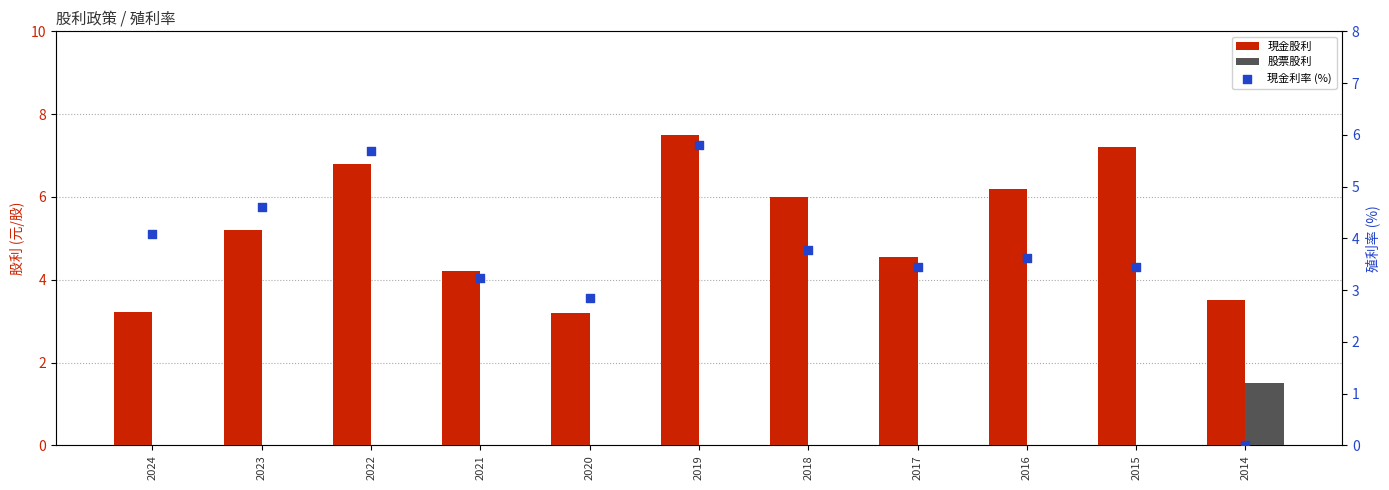

Which series contains the lowest Y value?

股票股利